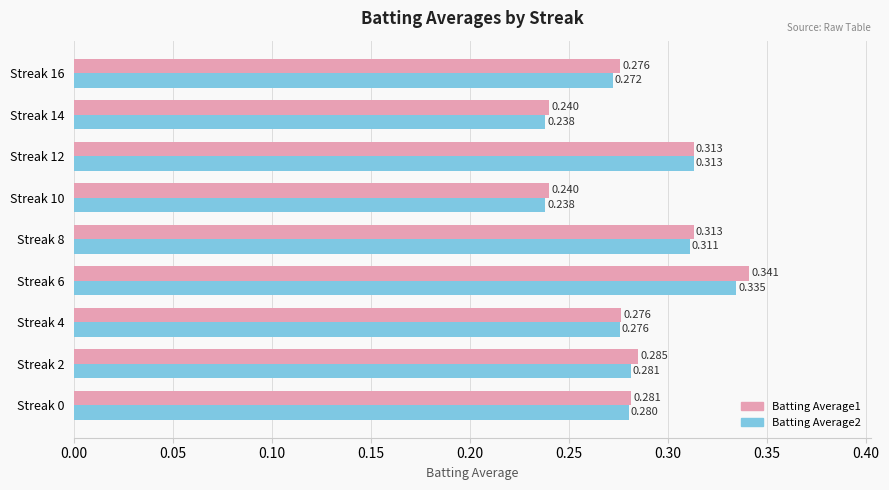

Is the value of Batting Average2 at Streak 8 greater than the value of Batting Average1 at Streak 6?

No